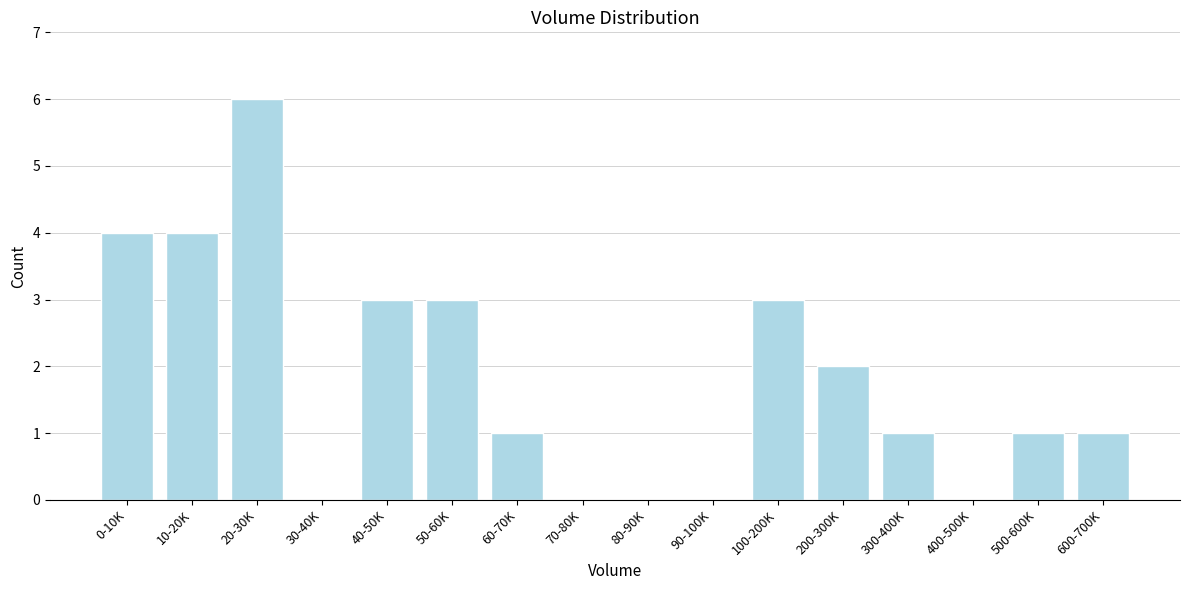

Reading left to right, what are all the values shown in this chart?

0-10K=4	10-20K=4	20-30K=6	30-40K=0	40-50K=3	50-60K=3	60-70K=1	70-80K=0	80-90K=0	90-100K=0	100-200K=3	200-300K=2	300-400K=1	400-500K=0	500-600K=1	600-700K=1